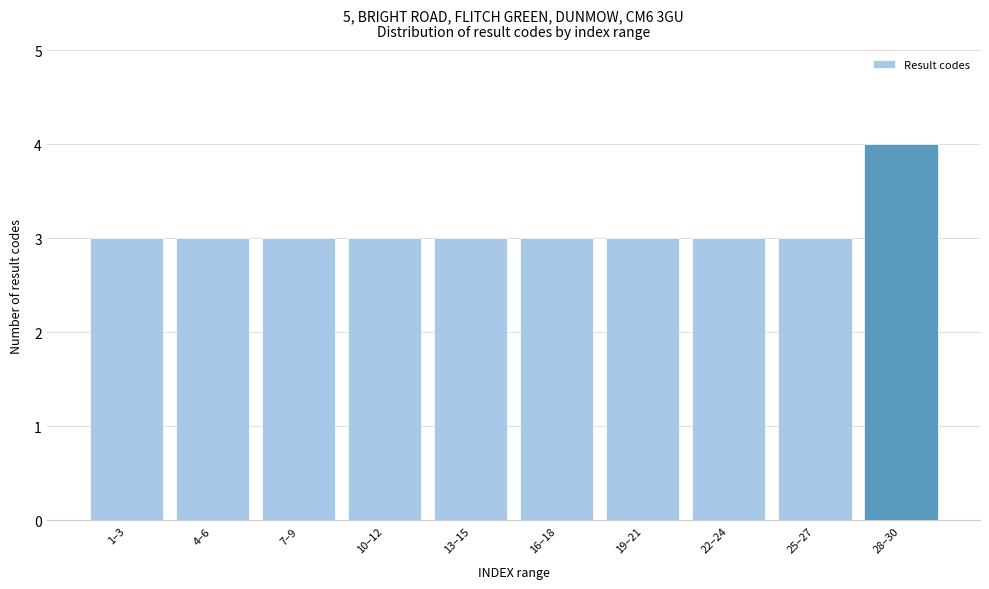

Reading left to right, what are all the values shown in this chart?

3	3	3	3	3	3	3	3	3	4